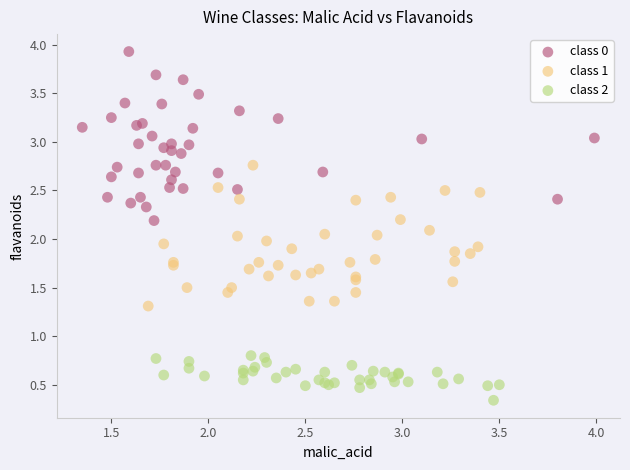

Which series has the widest spread of Y values?

class 0